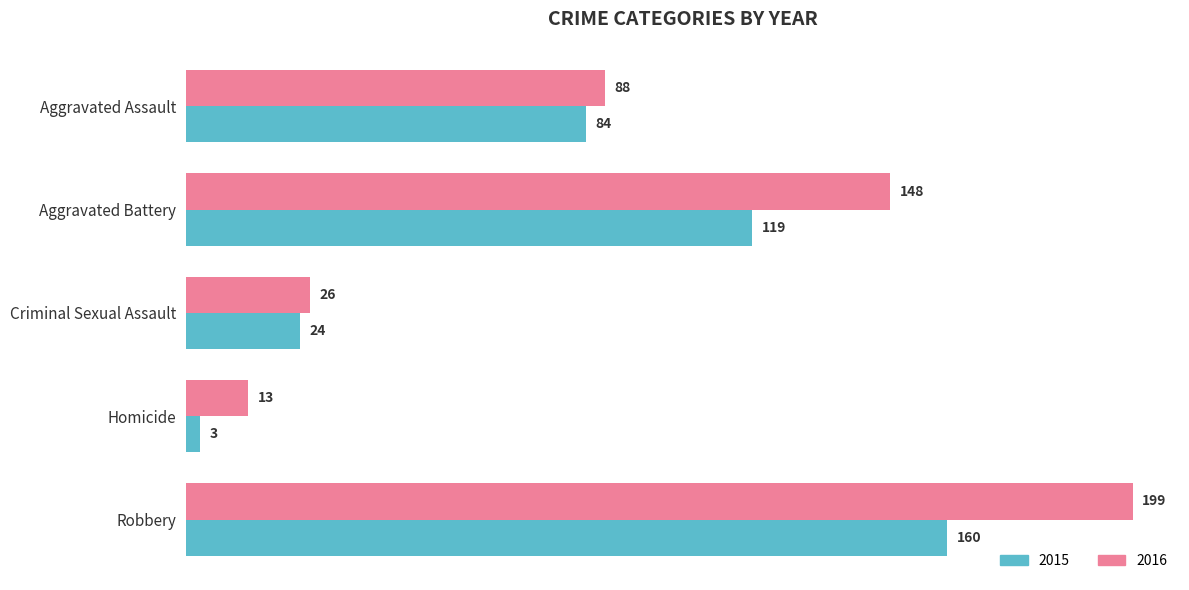

Which series changed the most between Aggravated Assault and Criminal Sexual Assault?

2016